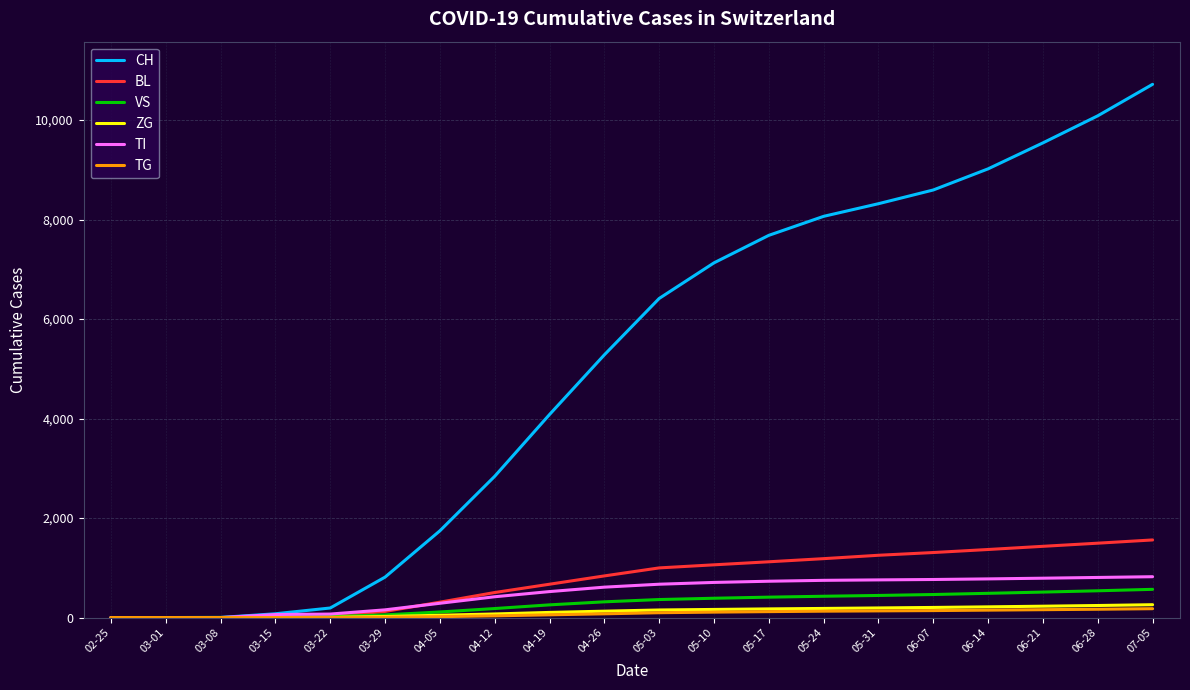

Is it true that TG equals 6 at 03-29?

True